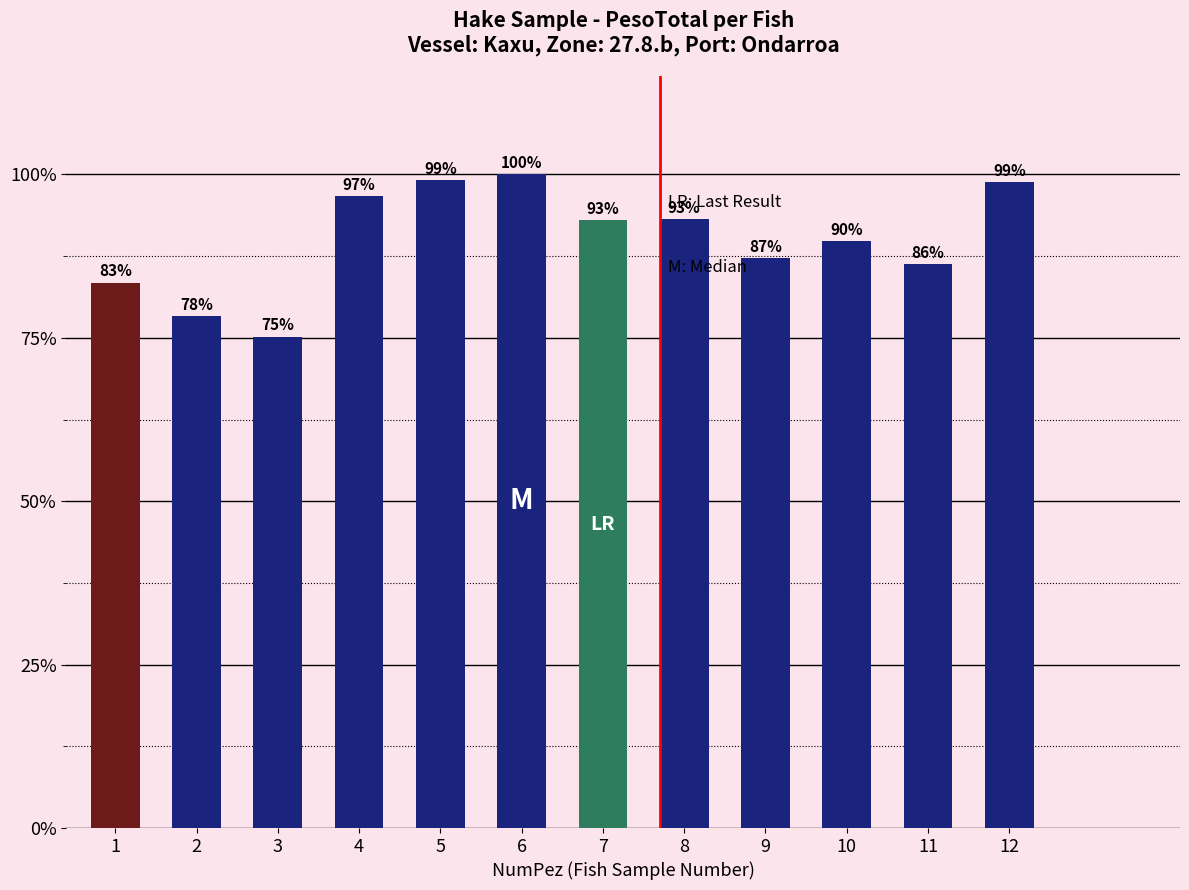

Are the bars horizontal?

No